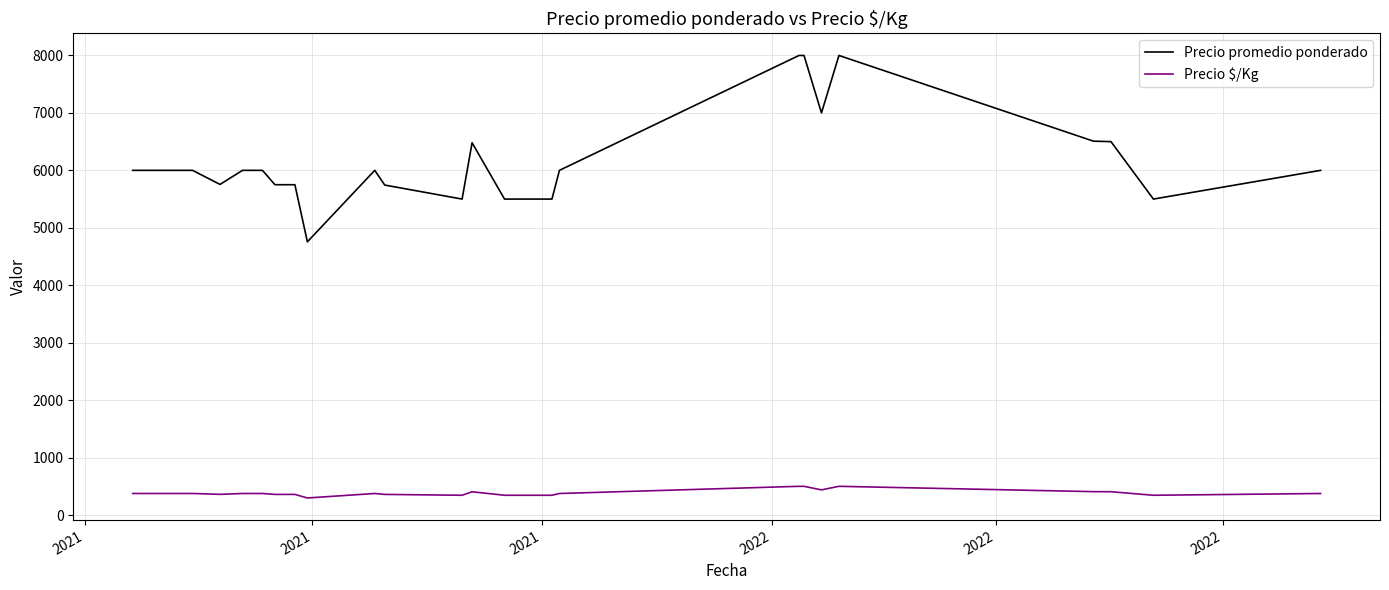

List the series in order of their peak value, lowest first.

Precio $/Kg, Precio promedio ponderado